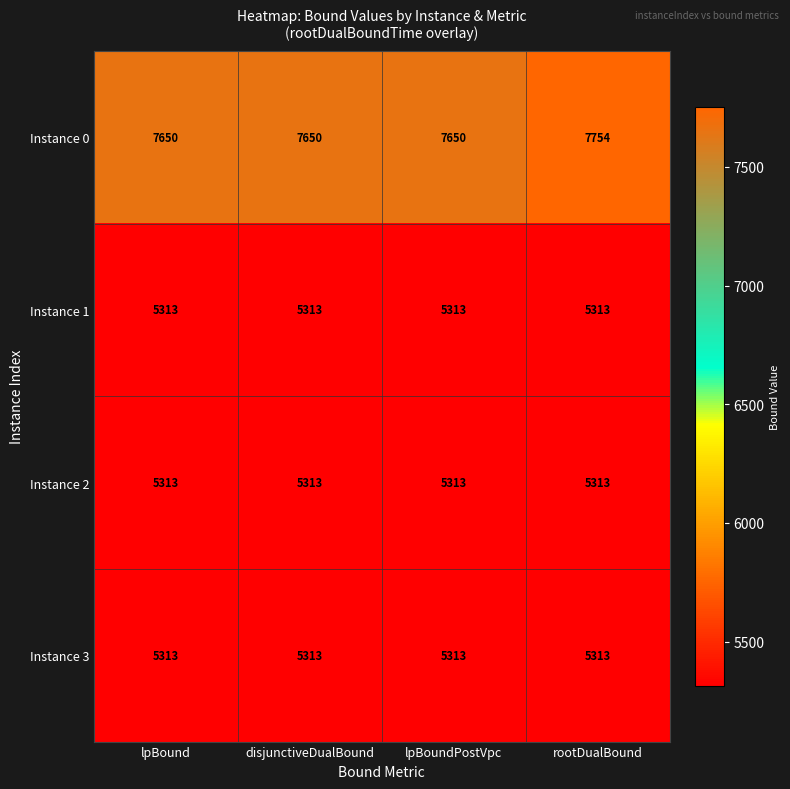

Reading right to left, what are all the values shown in this chart?

Instance 0: rootDualBound=7754	lpBoundPostVpc=7650	disjunctiveDualBound=7650	lpBound=7650
Instance 1: rootDualBound=5313	lpBoundPostVpc=5313	disjunctiveDualBound=5313	lpBound=5313
Instance 2: rootDualBound=5313	lpBoundPostVpc=5313	disjunctiveDualBound=5313	lpBound=5313
Instance 3: rootDualBound=5313	lpBoundPostVpc=5313	disjunctiveDualBound=5313	lpBound=5313